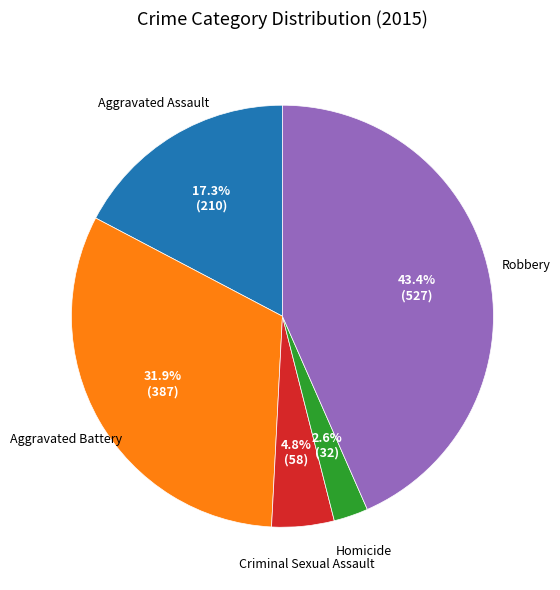

To the nearest percent, what is the average slice percentage?

20%